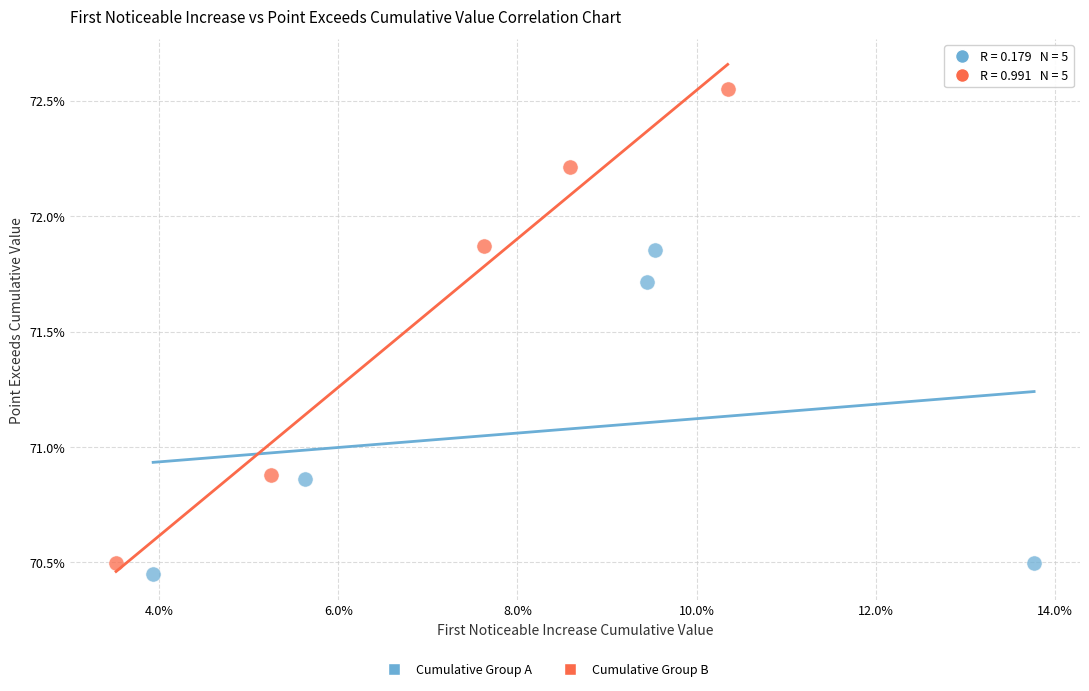

Which series reaches the maximum Y coordinate?

Cumulative Group B